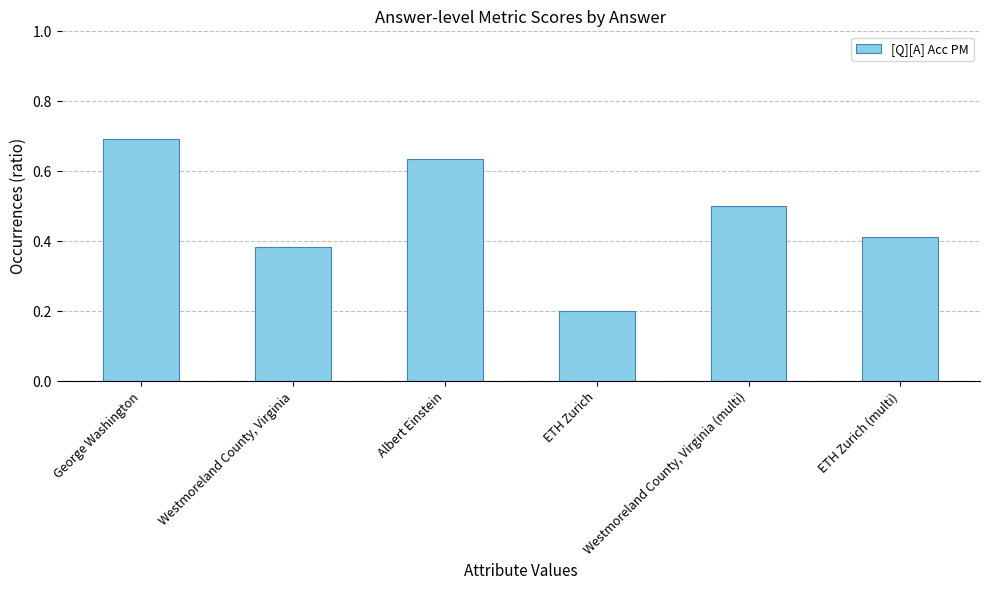

The chart shows a value of 0.1 at ETH Zurich (multi). True or false?

False